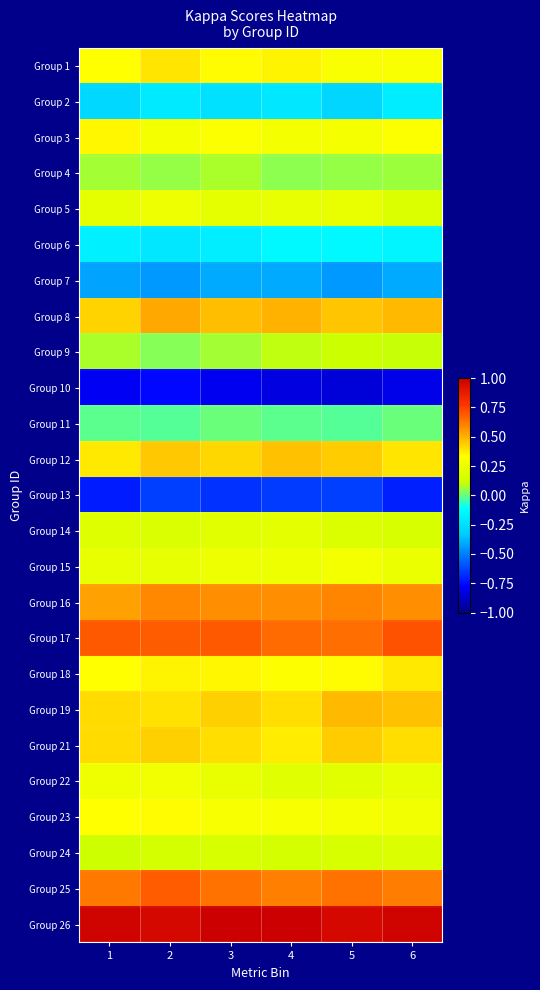

Rank the series by their maximum value, from lowest to highest.

Group 10, Group 13, Group 7, Group 2, Group 6, Group 11, Group 4, Group 9, Group 24, Group 14, Group 5, Group 22, Group 15, Group 23, Group 3, Group 18, Group 1, Group 21, Group 12, Group 19, Group 8, Group 16, Group 25, Group 17, Group 26